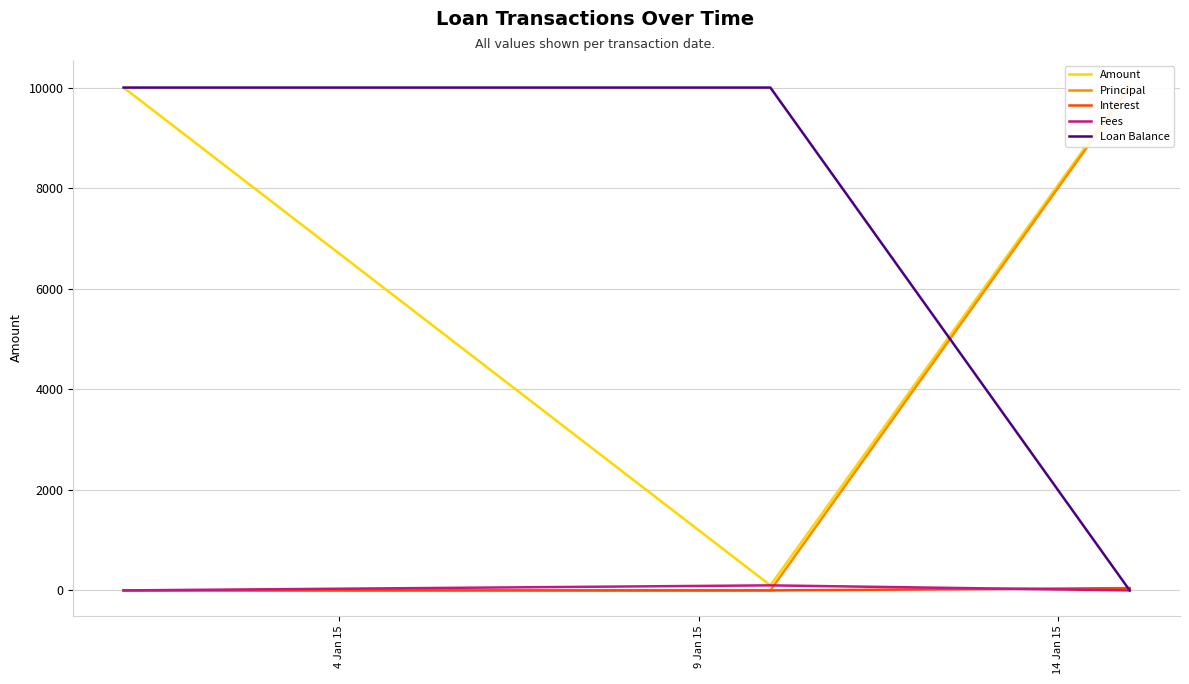

How many values in Fees are above zero?

1